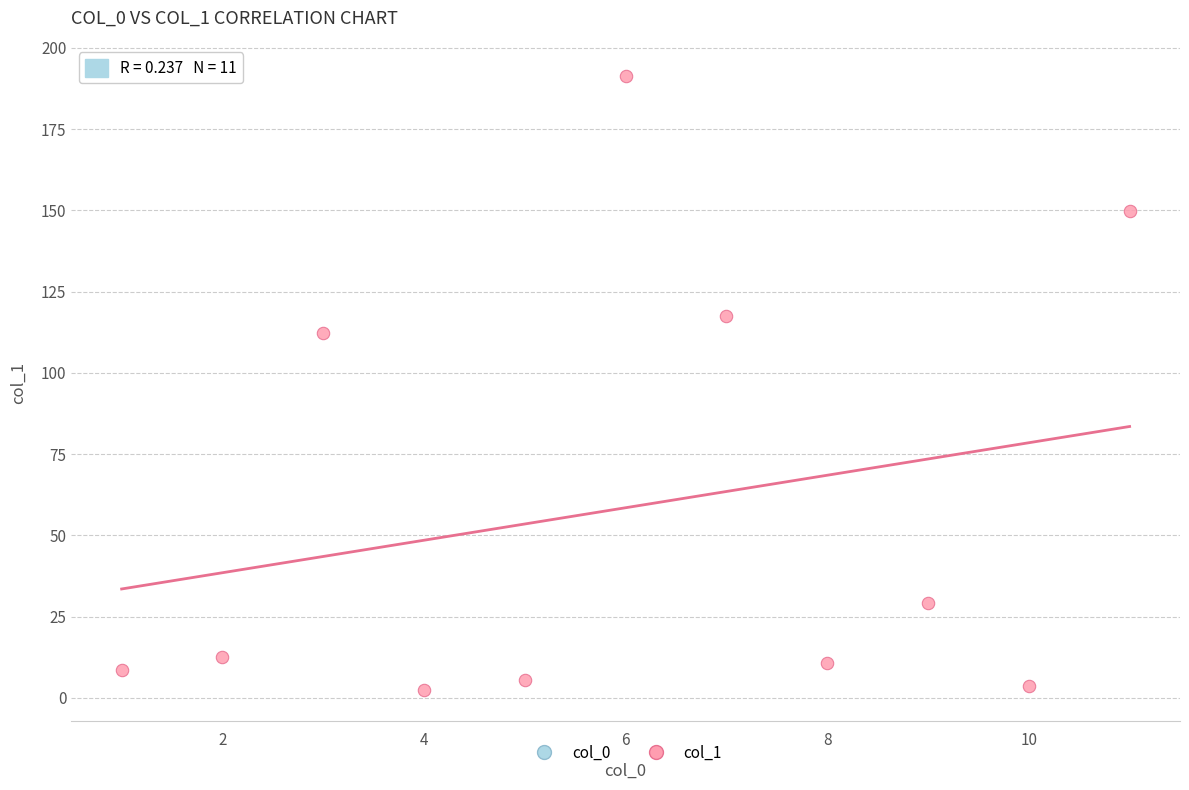

What Y value in the scatter plot is closest to 96?

112.2